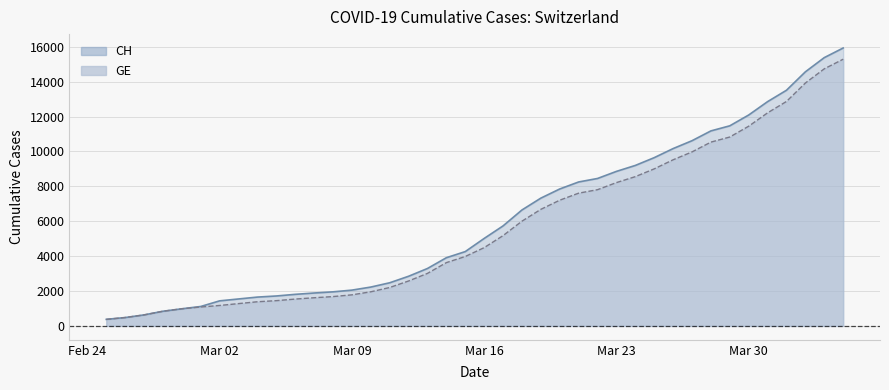

True or false: GE has a value of 1171 at Mar 02.

True